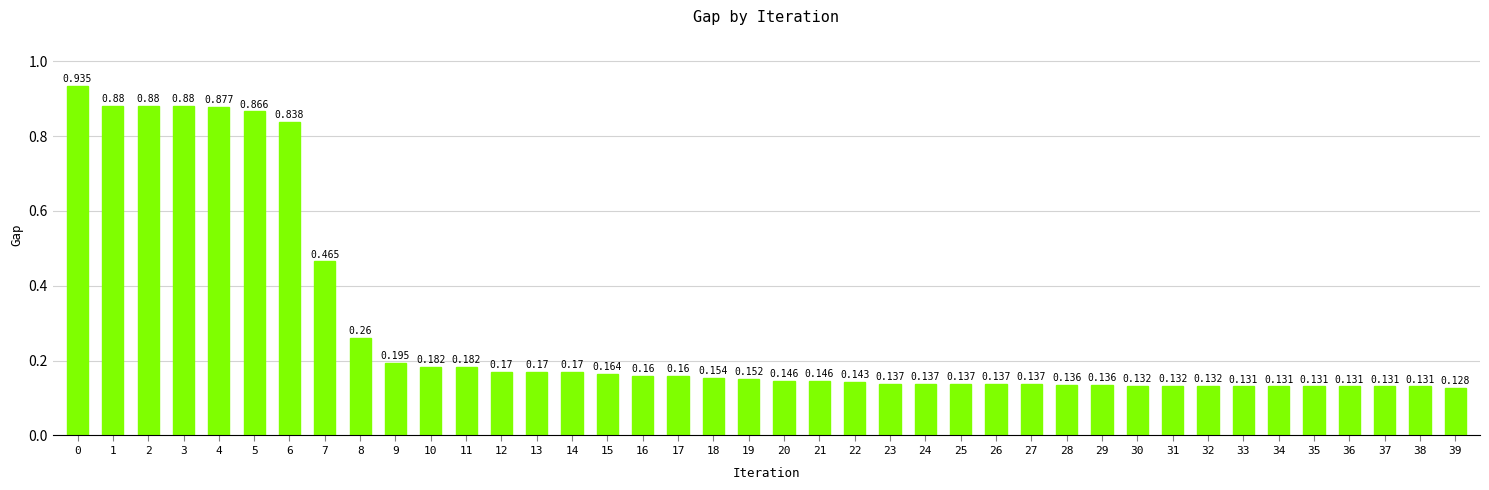

Count the number of data series in this chart.

1